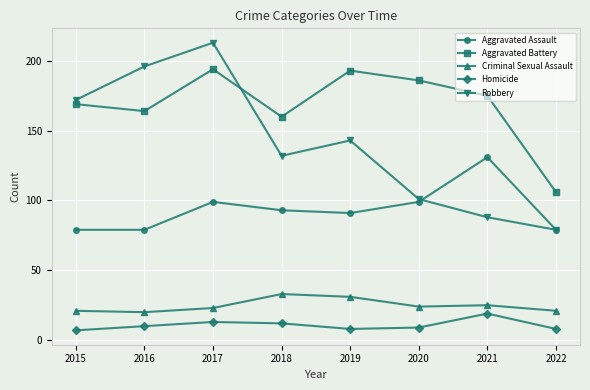

At how many categories does at least one series exceed 169?

6